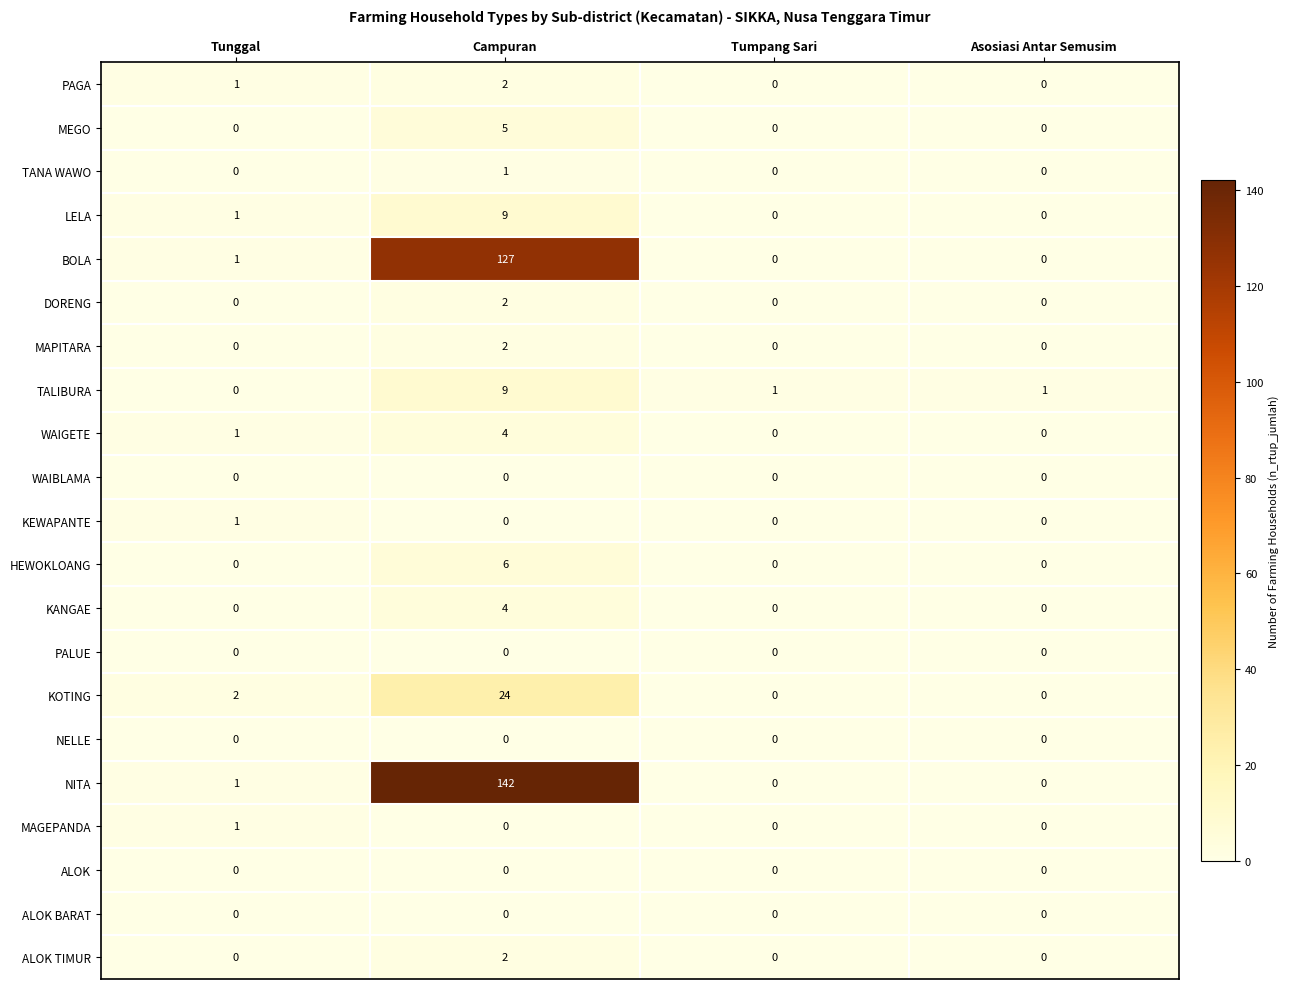

Count the HEWOKLOANG values in the range 0 to 6.

4